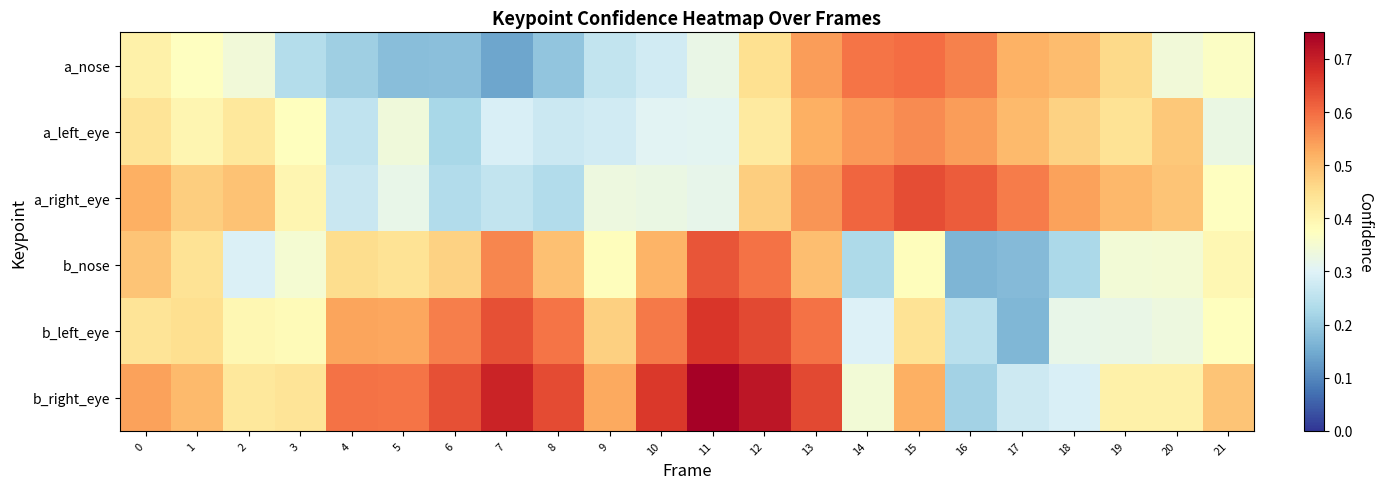

Between 20 and 21, which series saw the biggest shift?

a_left_eye